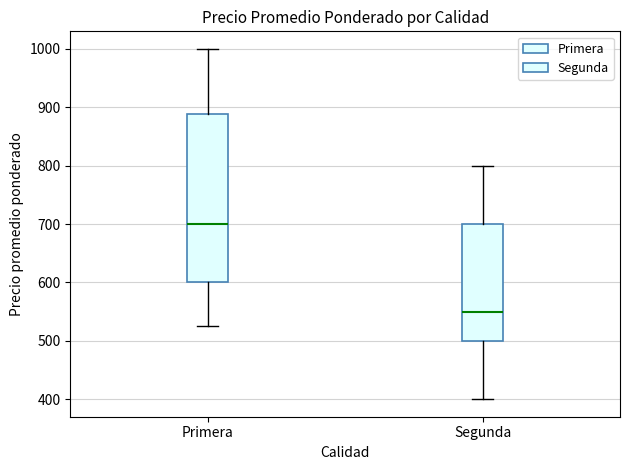

Reading left to right, transcribe this box plot: for each box, give where its median line is, the range the box spans, and where its two whiskers end, as read against the y-axis. The values are not printed on the chart, so give them approximately, as read against the axis.

Primera: median 700, box 600 to 890, whiskers 530 to 1000
Segunda: median 550, box 500 to 700, whiskers 400 to 800